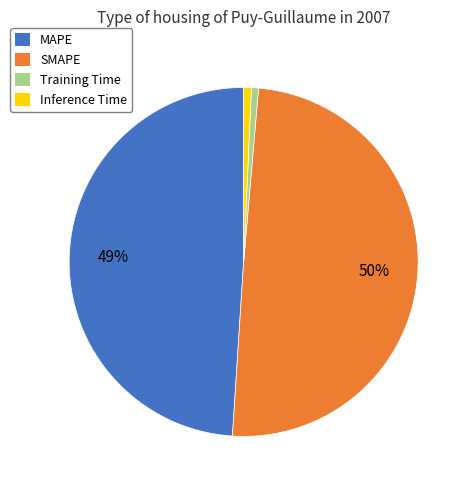

Is it true that MAPE is 49% of the pie?

True